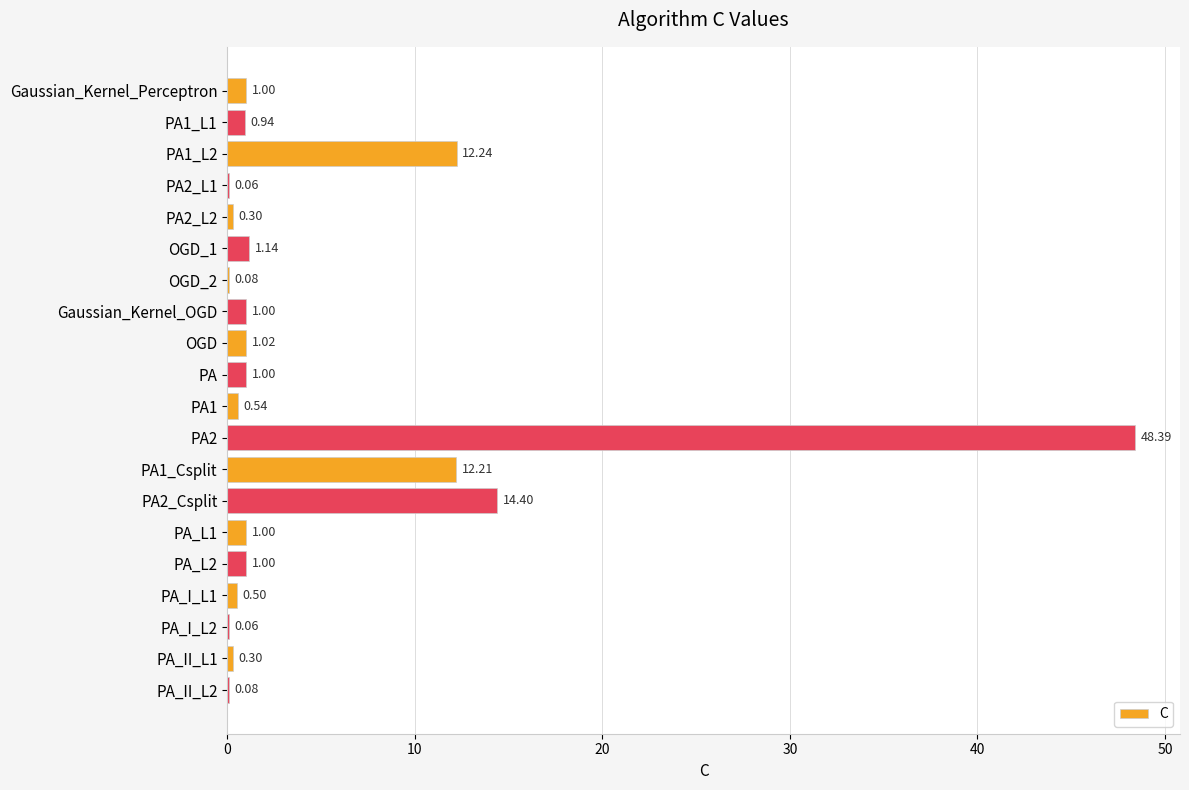

Between OGD and OGD_1, which is larger?

OGD_1